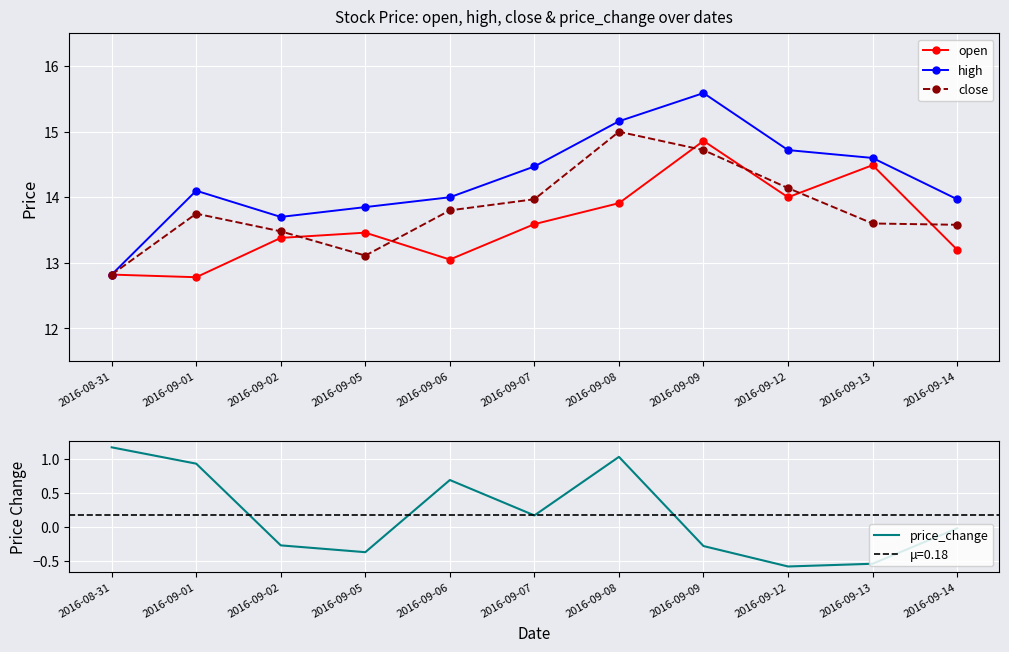

Where is the first local maximum for price_change?

2016-09-06